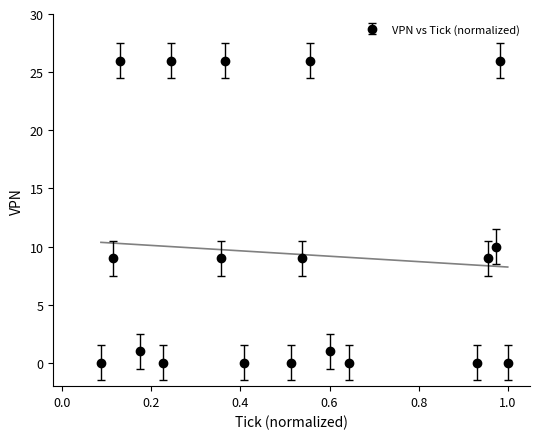

Reading left to right, what are all the values shown in this chart?

0	9	26	1	0	26	9	26	0	0	9	26	1	0	0	9	10	26	0